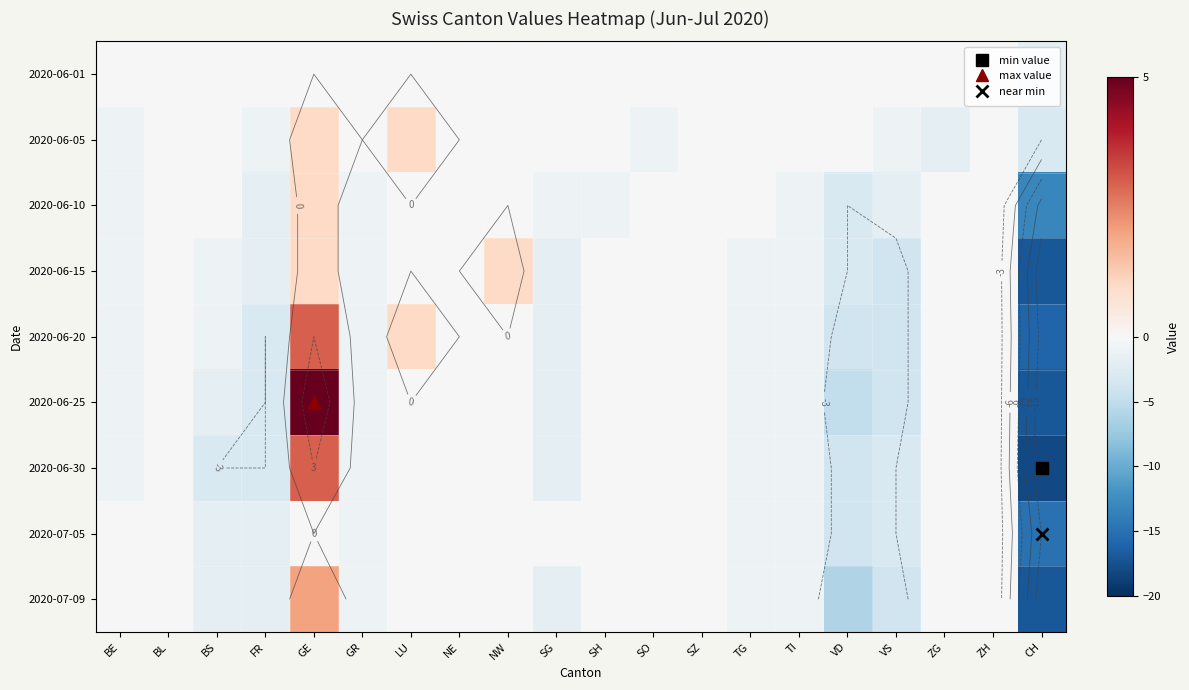

How many data points in 2020-06-10 are above 0?

1